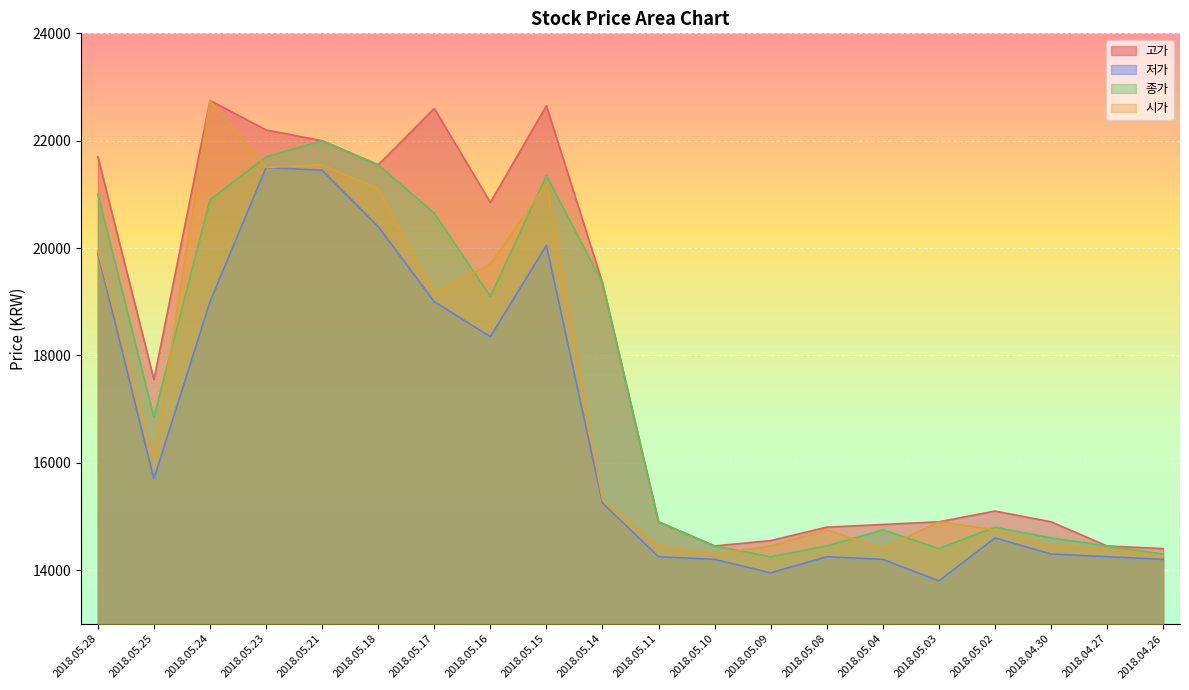

Where is the first local maximum for 종가?

2018.05.21